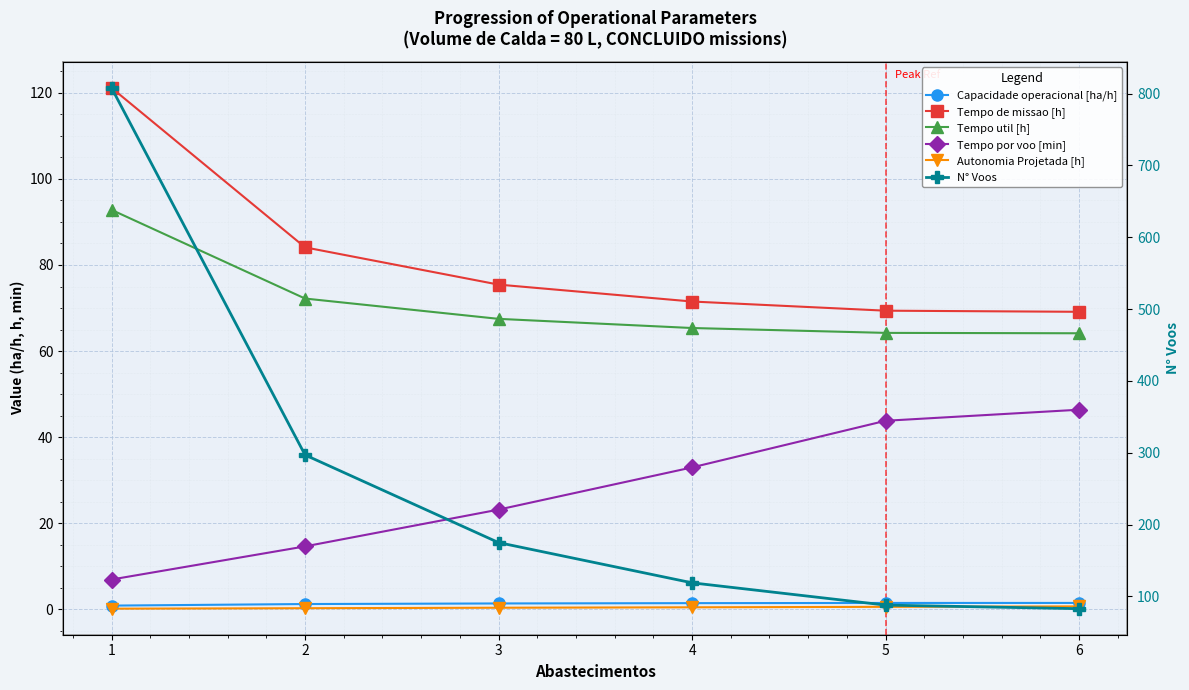

The N° Voos series shows 53.2 at 5. True or false?

False